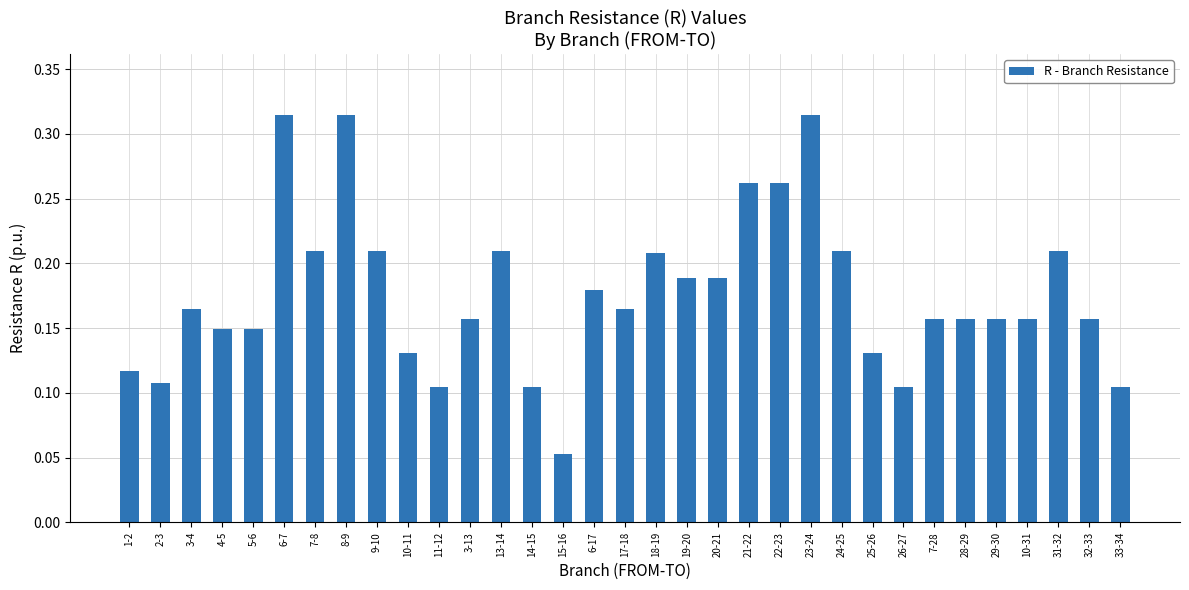

True or false: the data shows 0.3 at 24-25.

False